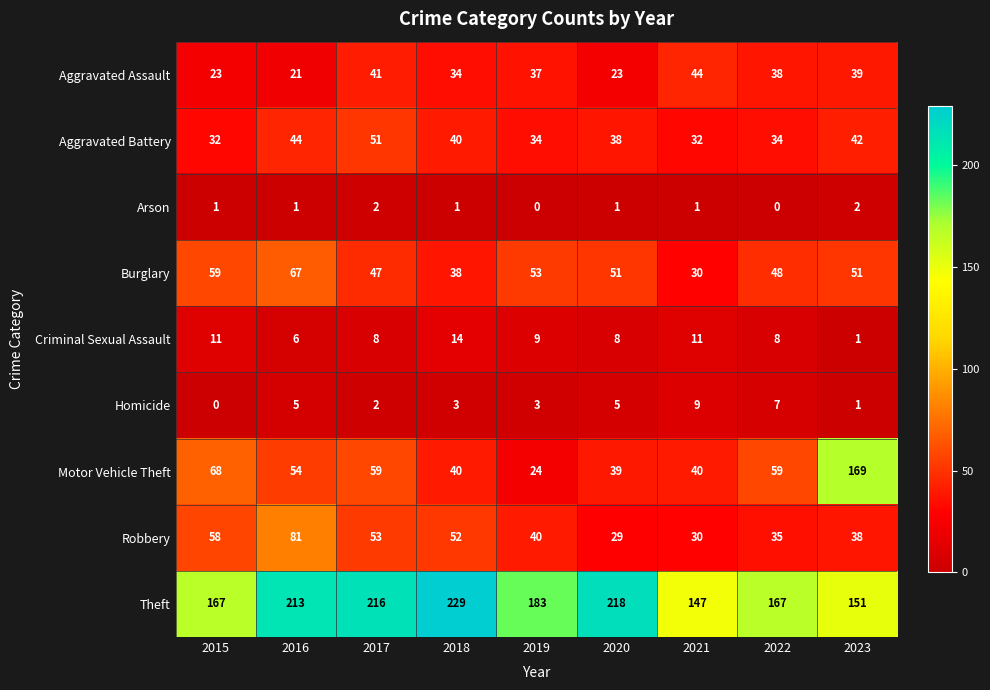

At which category is the sum across all series the highest?

2023